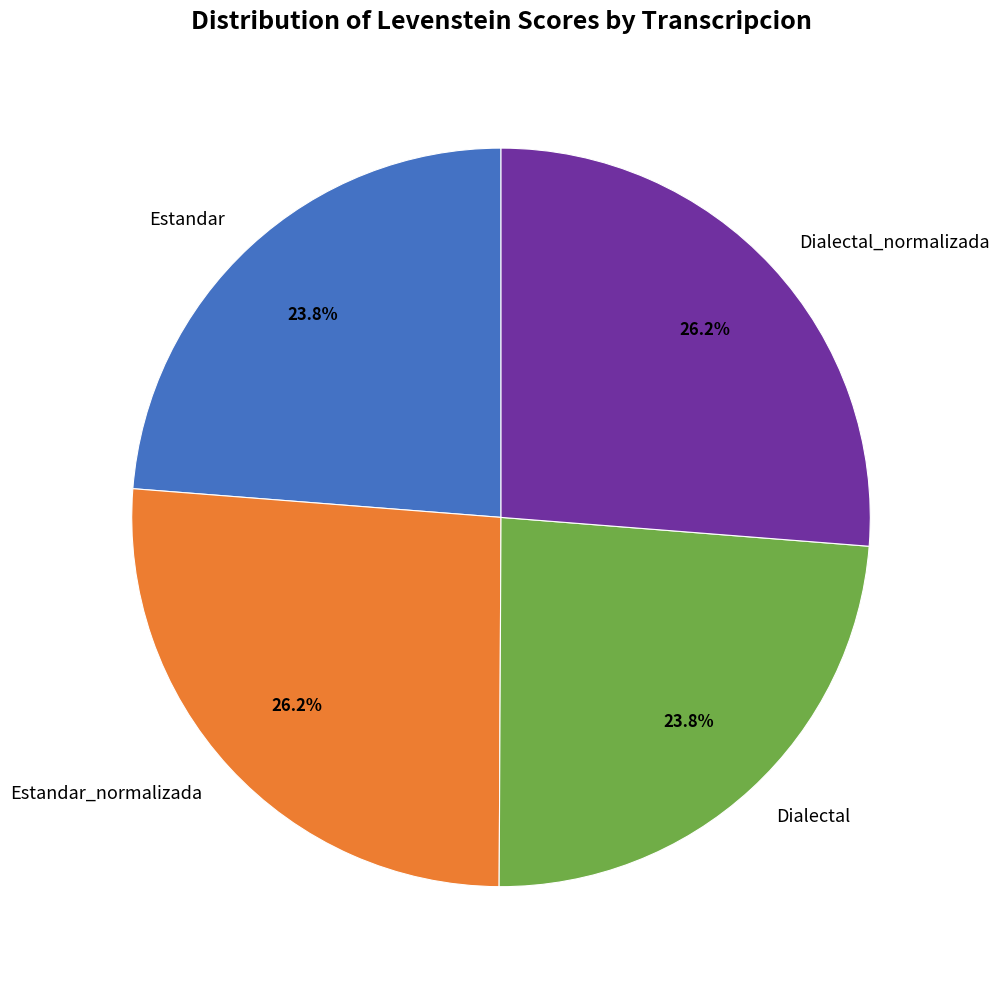

Is there a majority slice in this chart?

No